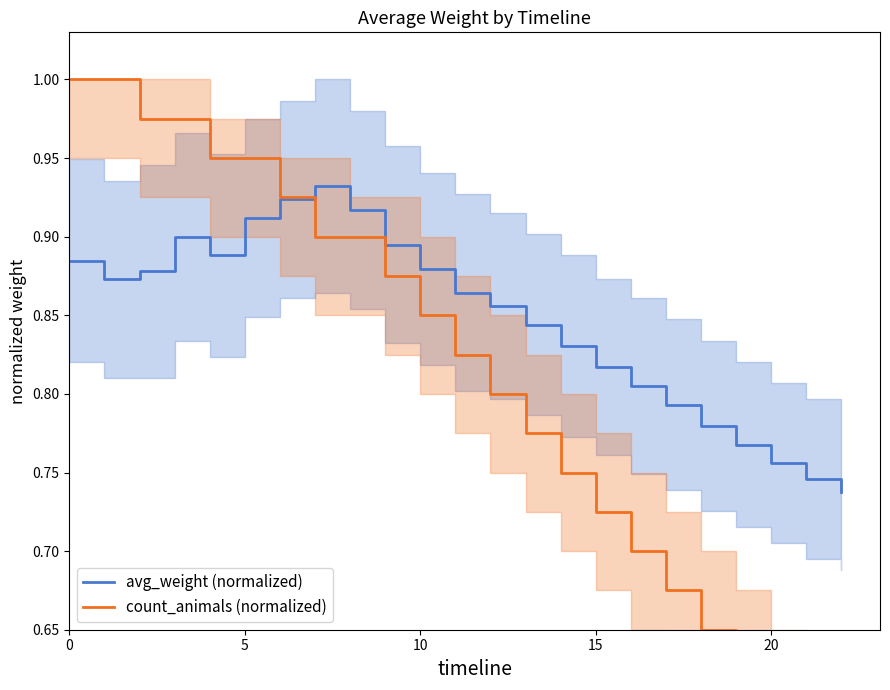

What is the label of the 1st point from the right?

22